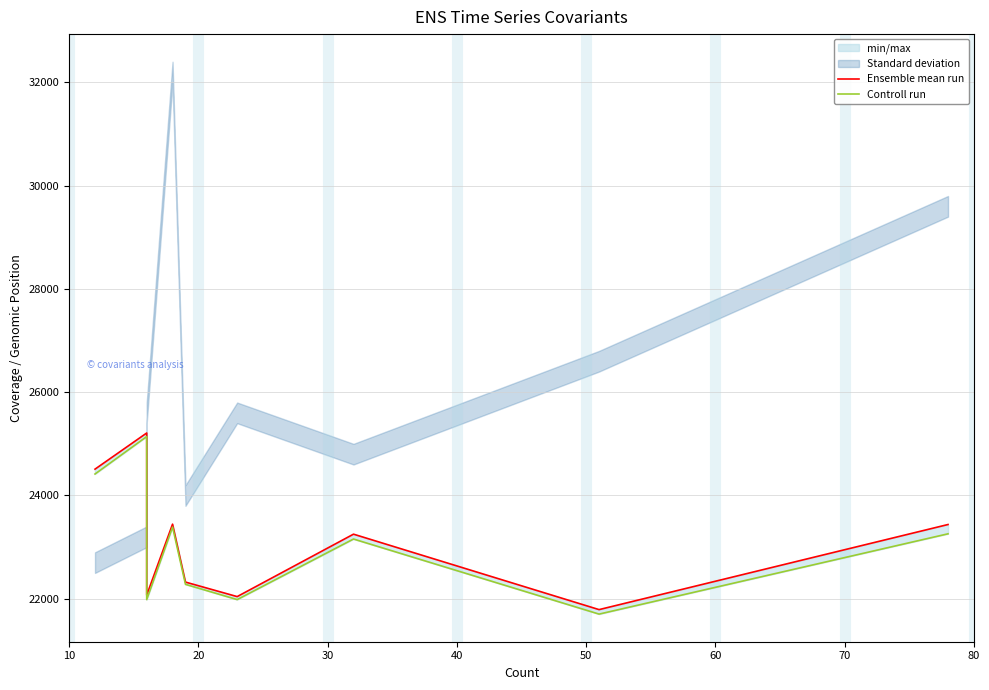

How many data points in Ensemble mean run are less than 23251?

4